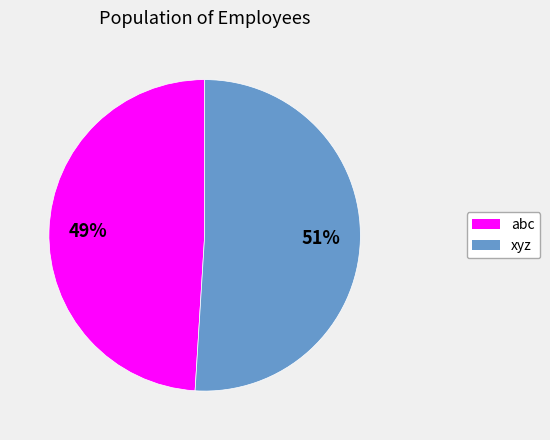

Do xyz and abc together represent more than half of the pie?

Yes